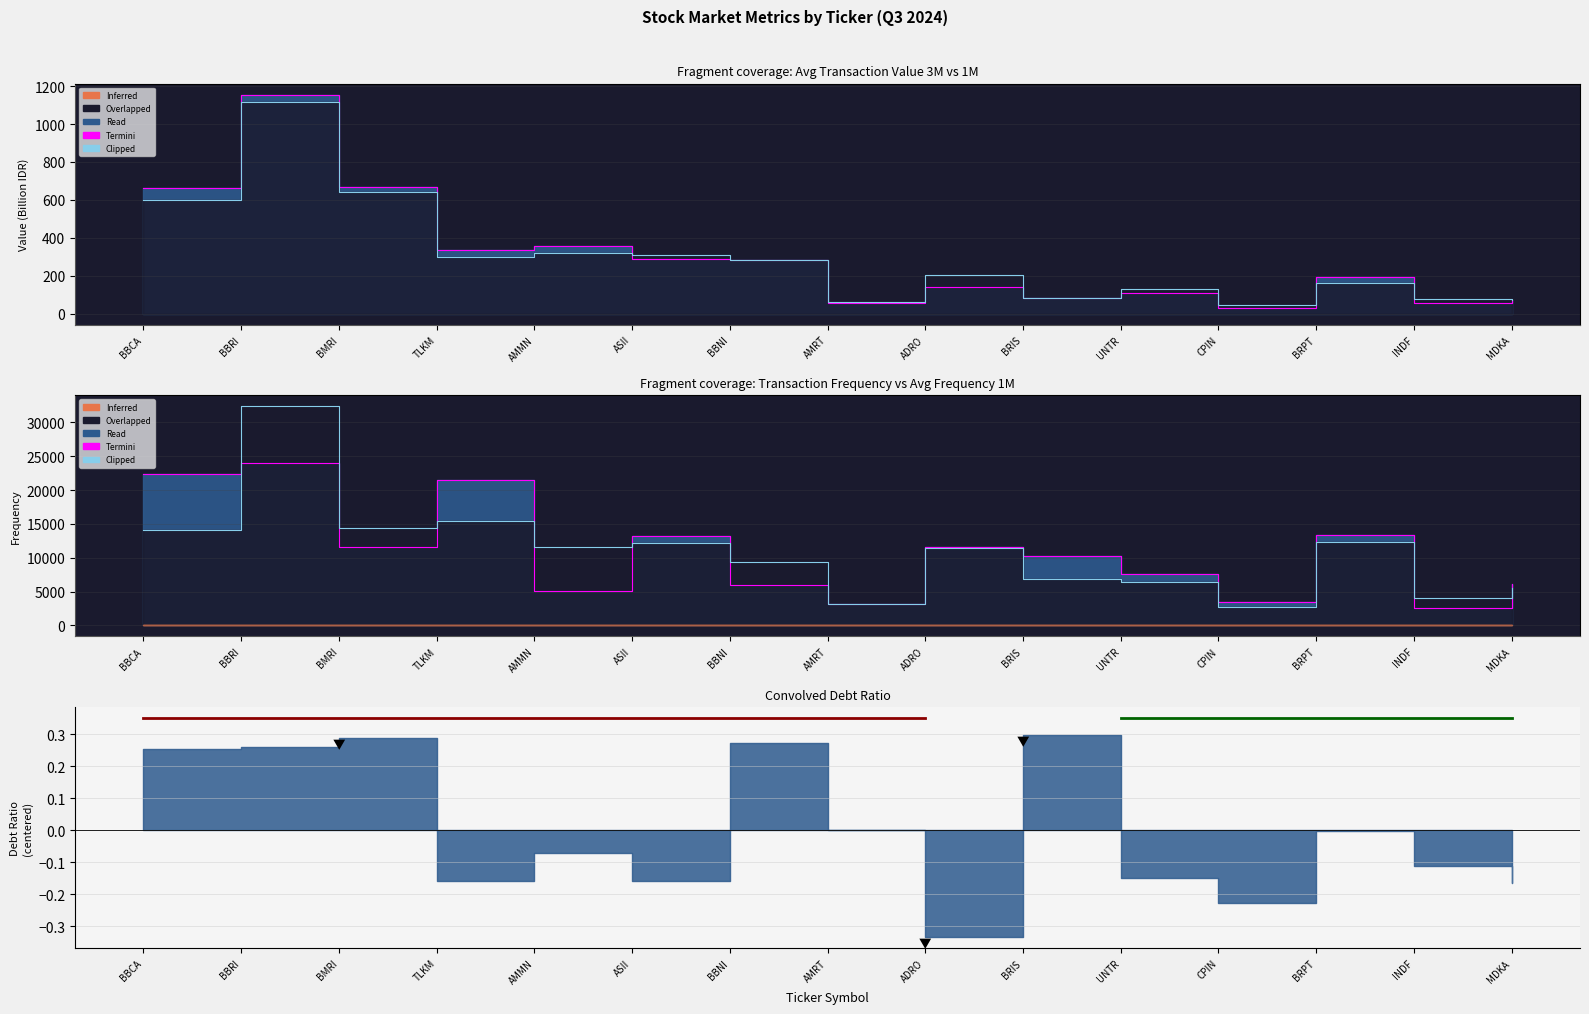

What is the sum of the Clipped 1M values at BBCA and INDF?

678.1